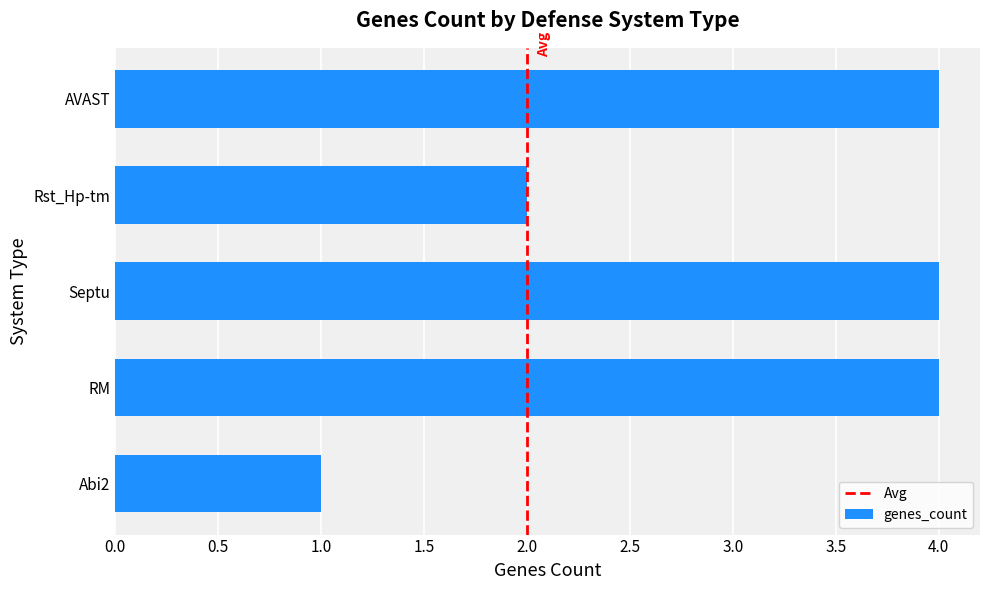

Reading top to bottom, extract all data points from this chart.

4	2	4	4	1